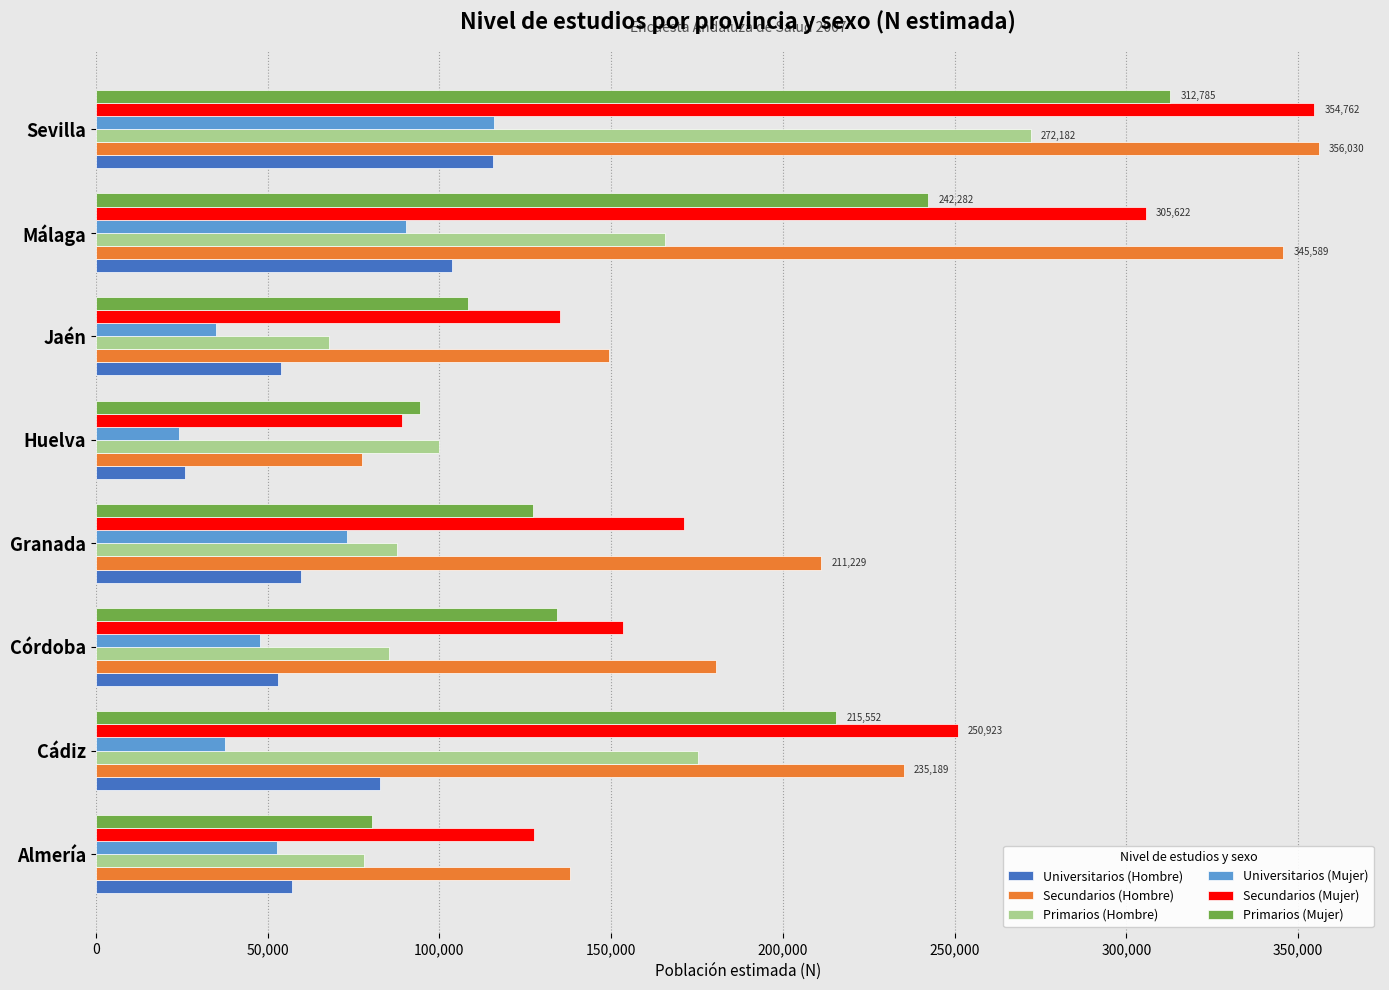

The value of Primarios (Hombre) at Córdoba is 85241. True or false?

True